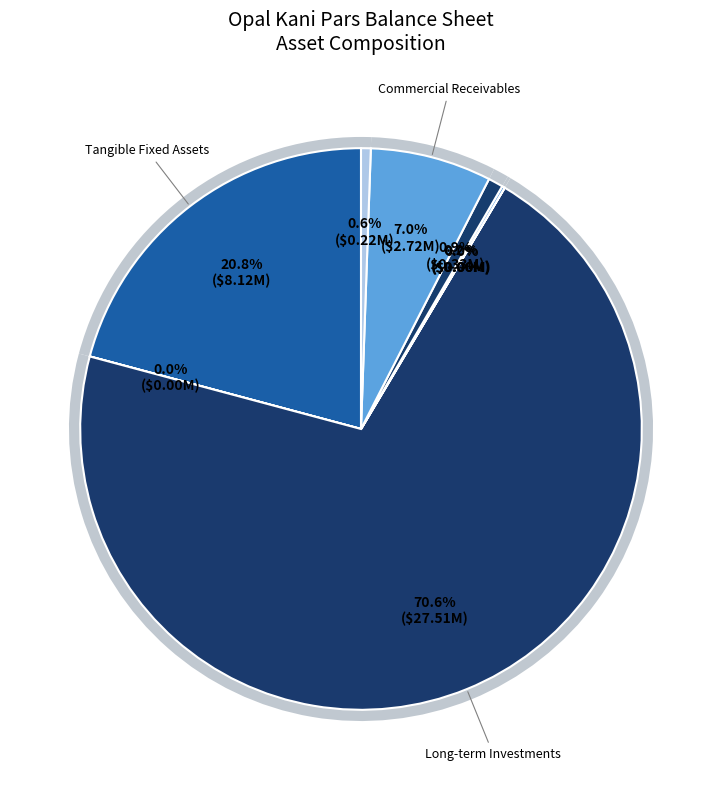

Is it true that other_assets is 0% of the pie?

True